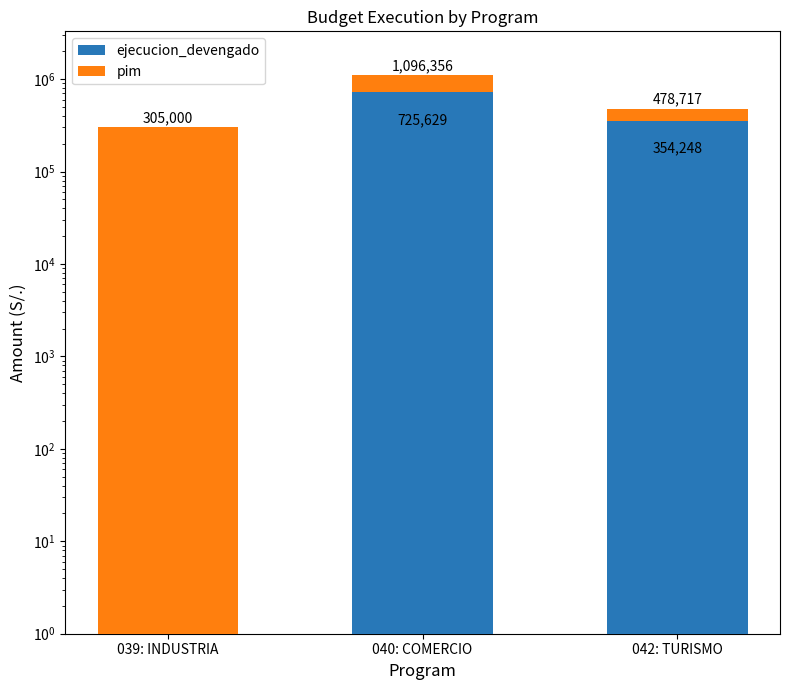

Which category has the highest value in the ejecucion_devengado series?

040: COMERCIO